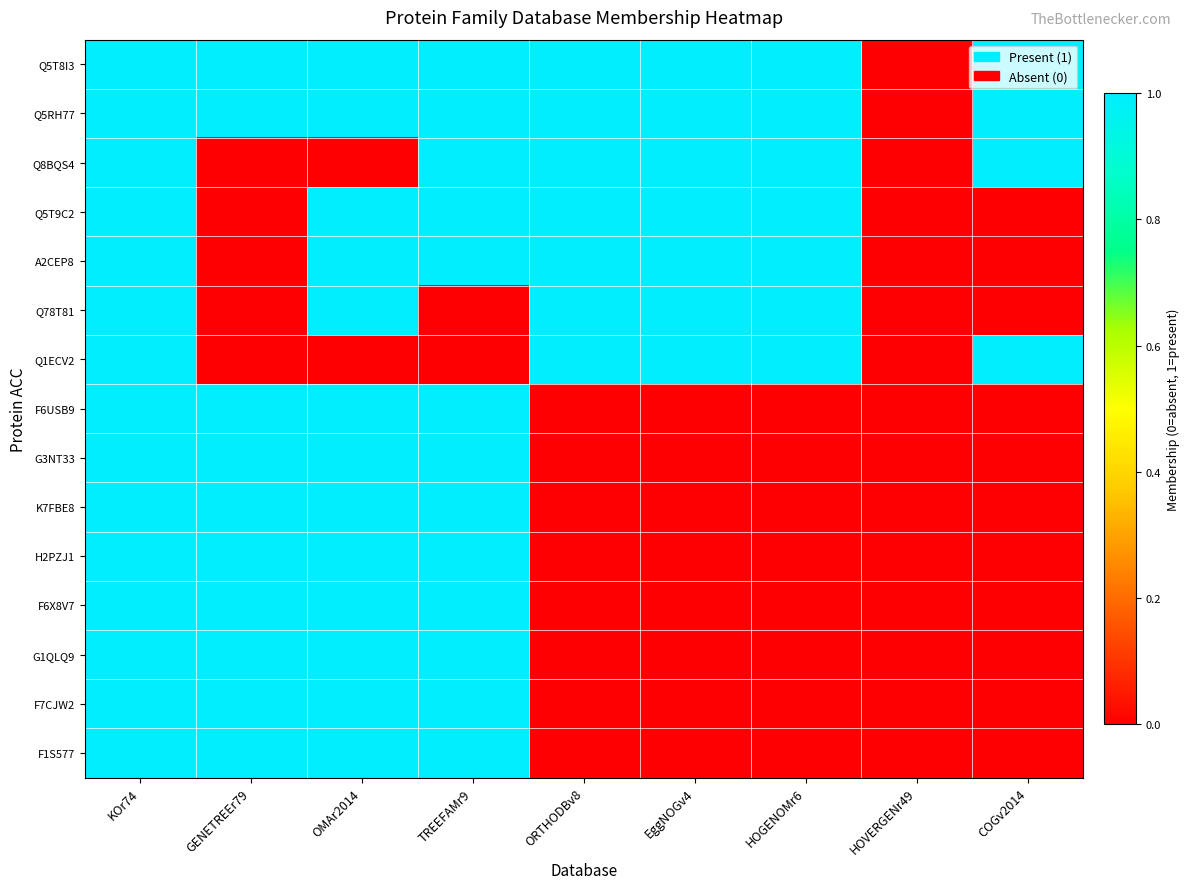

Reading left to right, what are all the values shown in this chart?

Q5T8I3: KOr74=1	GENETREEr79=1	OMAr2014=1	TREEFAMr9=1	ORTHODBv8=1	EggNOGv4=1	HOGENOMr6=1	HOVERGENr49=0	COGv2014=1
Q5RH77: KOr74=1	GENETREEr79=1	OMAr2014=1	TREEFAMr9=1	ORTHODBv8=1	EggNOGv4=1	HOGENOMr6=1	HOVERGENr49=0	COGv2014=1
Q8BQS4: KOr74=1	GENETREEr79=0	OMAr2014=0	TREEFAMr9=1	ORTHODBv8=1	EggNOGv4=1	HOGENOMr6=1	HOVERGENr49=0	COGv2014=1
Q5T9C2: KOr74=1	GENETREEr79=0	OMAr2014=1	TREEFAMr9=1	ORTHODBv8=1	EggNOGv4=1	HOGENOMr6=1	HOVERGENr49=0	COGv2014=0
A2CEP8: KOr74=1	GENETREEr79=0	OMAr2014=1	TREEFAMr9=1	ORTHODBv8=1	EggNOGv4=1	HOGENOMr6=1	HOVERGENr49=0	COGv2014=0
Q78T81: KOr74=1	GENETREEr79=0	OMAr2014=1	TREEFAMr9=0	ORTHODBv8=1	EggNOGv4=1	HOGENOMr6=1	HOVERGENr49=0	COGv2014=0
Q1ECV2: KOr74=1	GENETREEr79=0	OMAr2014=0	TREEFAMr9=0	ORTHODBv8=1	EggNOGv4=1	HOGENOMr6=1	HOVERGENr49=0	COGv2014=1
F6USB9: KOr74=1	GENETREEr79=1	OMAr2014=1	TREEFAMr9=1	ORTHODBv8=0	EggNOGv4=0	HOGENOMr6=0	HOVERGENr49=0	COGv2014=0
G3NT33: KOr74=1	GENETREEr79=1	OMAr2014=1	TREEFAMr9=1	ORTHODBv8=0	EggNOGv4=0	HOGENOMr6=0	HOVERGENr49=0	COGv2014=0
K7FBE8: KOr74=1	GENETREEr79=1	OMAr2014=1	TREEFAMr9=1	ORTHODBv8=0	EggNOGv4=0	HOGENOMr6=0	HOVERGENr49=0	COGv2014=0
H2PZJ1: KOr74=1	GENETREEr79=1	OMAr2014=1	TREEFAMr9=1	ORTHODBv8=0	EggNOGv4=0	HOGENOMr6=0	HOVERGENr49=0	COGv2014=0
F6X8V7: KOr74=1	GENETREEr79=1	OMAr2014=1	TREEFAMr9=1	ORTHODBv8=0	EggNOGv4=0	HOGENOMr6=0	HOVERGENr49=0	COGv2014=0
G1QLQ9: KOr74=1	GENETREEr79=1	OMAr2014=1	TREEFAMr9=1	ORTHODBv8=0	EggNOGv4=0	HOGENOMr6=0	HOVERGENr49=0	COGv2014=0
F7CJW2: KOr74=1	GENETREEr79=1	OMAr2014=1	TREEFAMr9=1	ORTHODBv8=0	EggNOGv4=0	HOGENOMr6=0	HOVERGENr49=0	COGv2014=0
F1S577: KOr74=1	GENETREEr79=1	OMAr2014=1	TREEFAMr9=1	ORTHODBv8=0	EggNOGv4=0	HOGENOMr6=0	HOVERGENr49=0	COGv2014=0